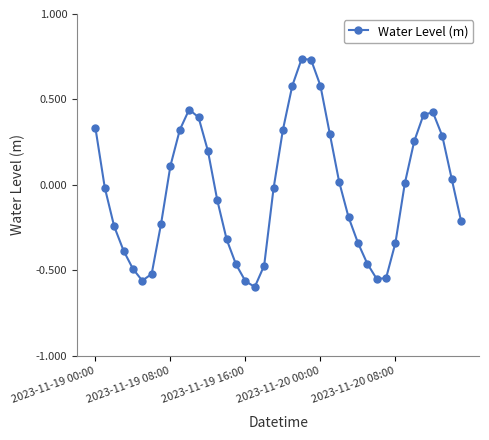

True or false: the data has more than 2 interior local peaks.

True